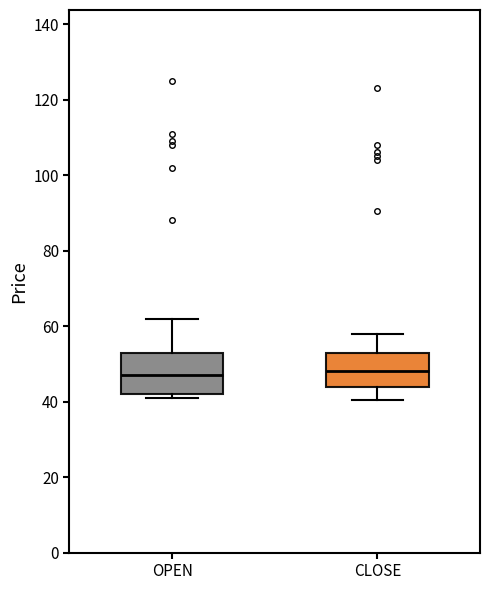

Reading left to right, read every box against the y-axis: the position of its median line, the range the box covers, and the ends of its whiskers. The values are not printed on the chart, so give them approximately, as read against the axis.

OPEN: median 48, box 42 to 54, whiskers 42 (just below the box's lower edge) to 62
CLOSE: median 48, box 44 to 54, whiskers 40 to 58